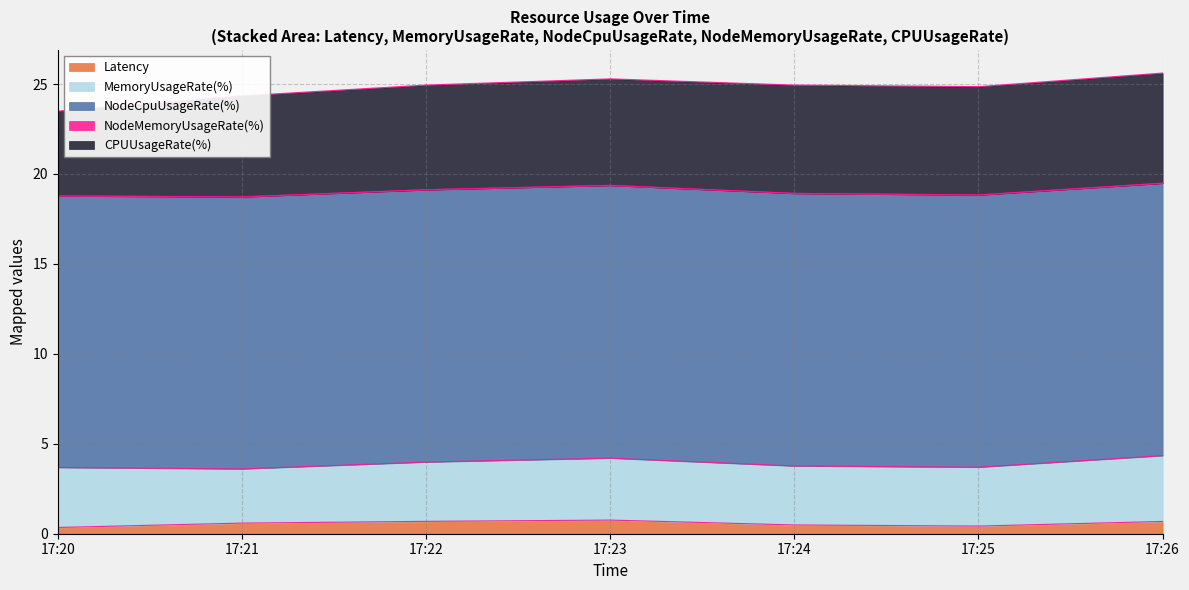

How many lines are shown in the chart?

5